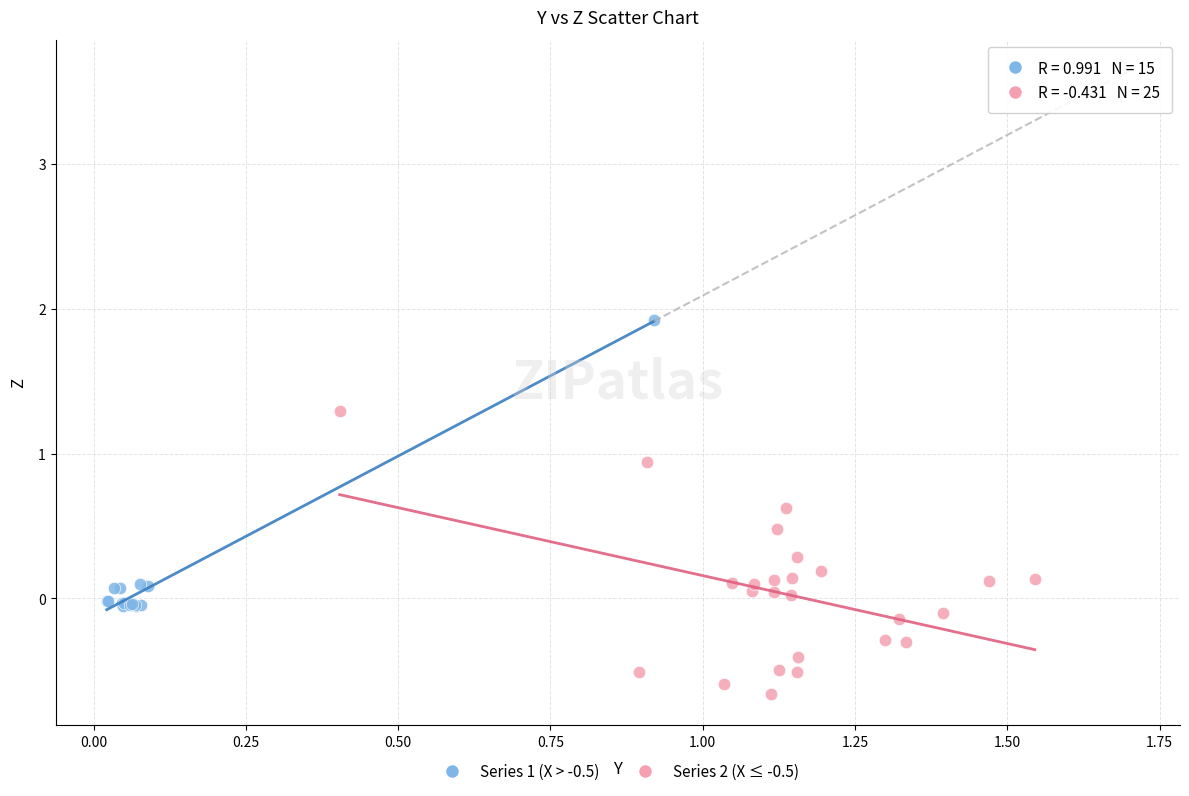

Which series contains the lowest Y value?

Series 2 (X ≤ -0.5)